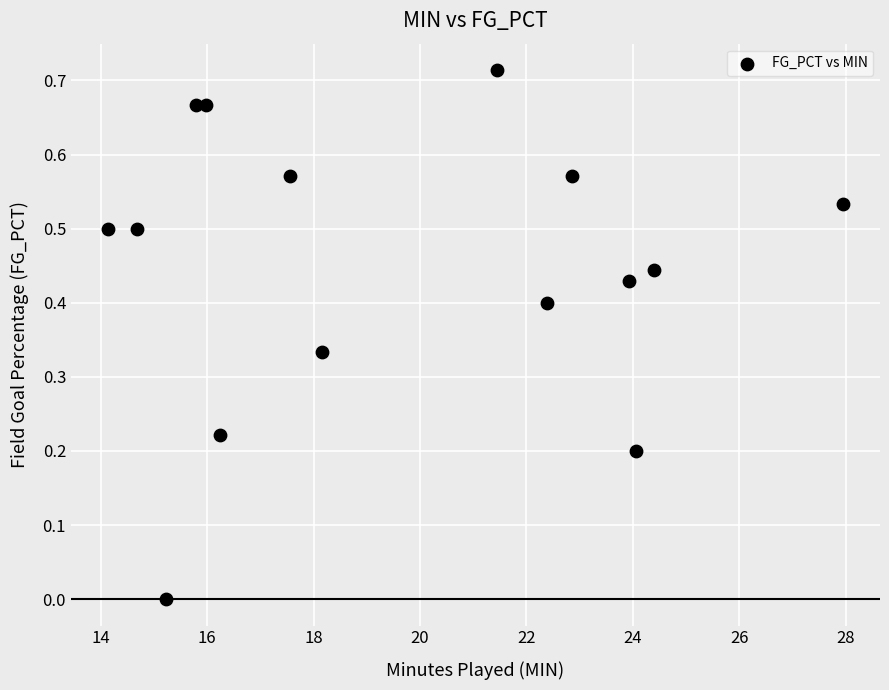

What is the range of X values (max minus min)?

13.8